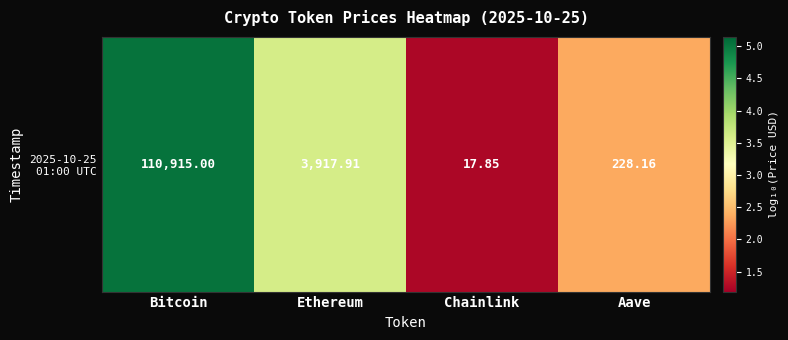

How many data points are above 3?

2